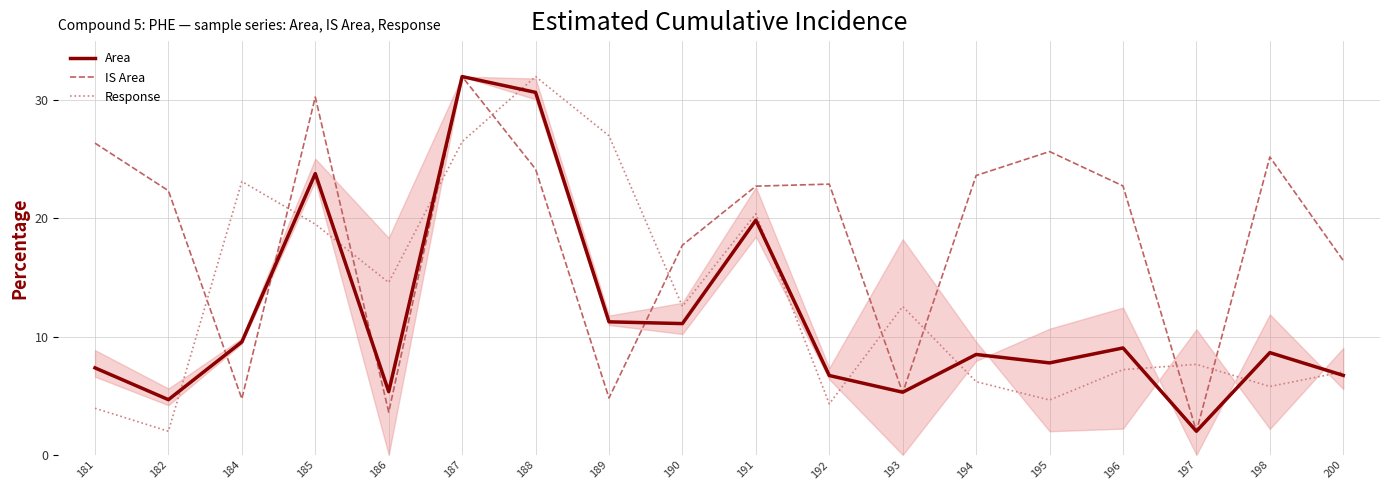

Which series ends up on top after the final intersection of Response and Area?

Response